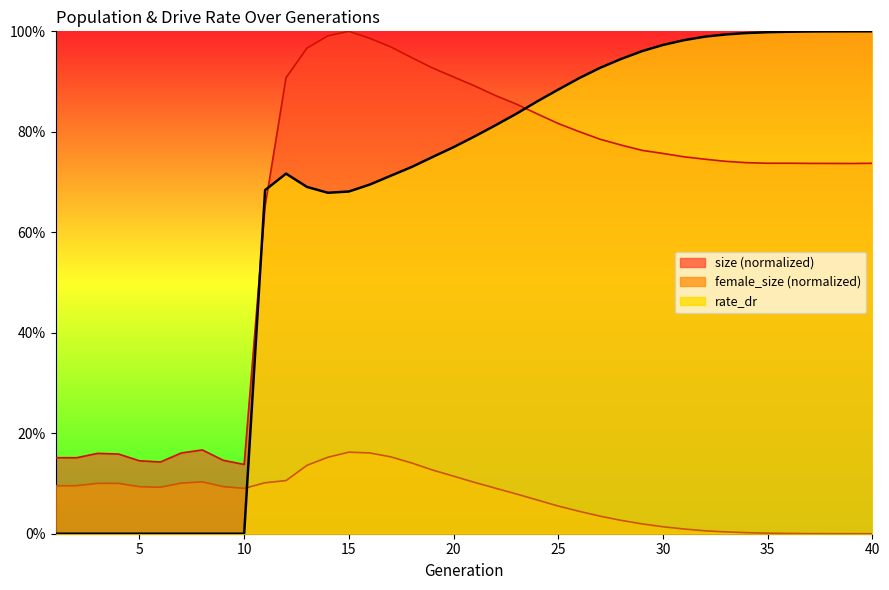

How many times do rate_dr and female_size cross each other?

1